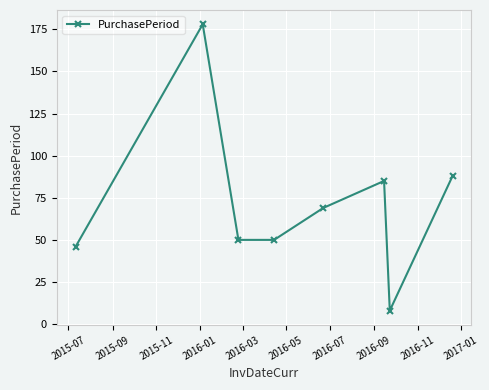

True or false: the data has more than 1 interior local peaks.

True